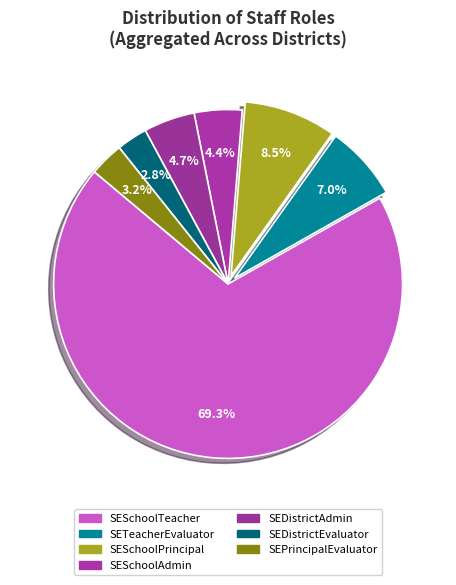

Count the number of slices in the pie.

7